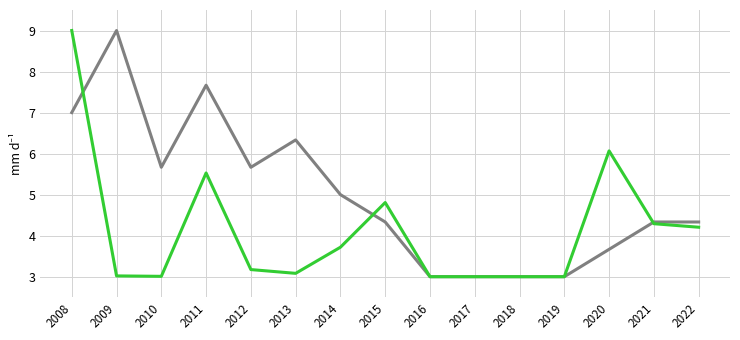

What is the smallest value displayed?

3.0